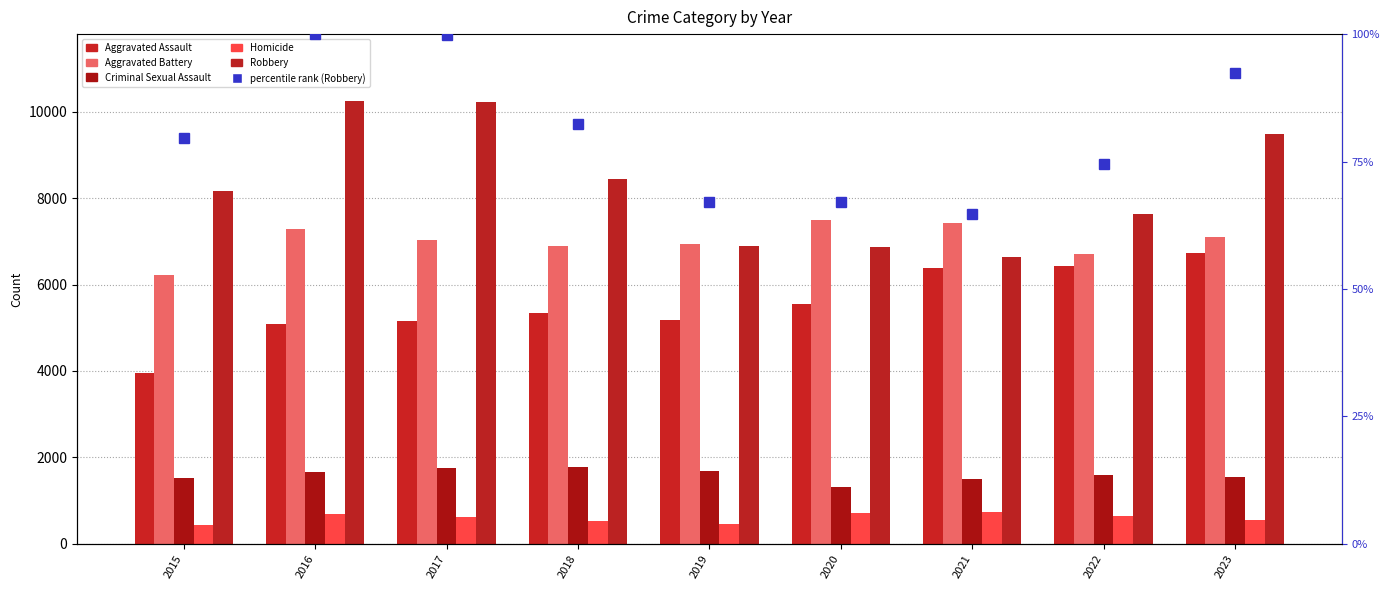

What are all the series names shown in the legend?

Aggravated Assault, Aggravated Battery, Criminal Sexual Assault, Homicide, Robbery, percentile rank (Robbery)